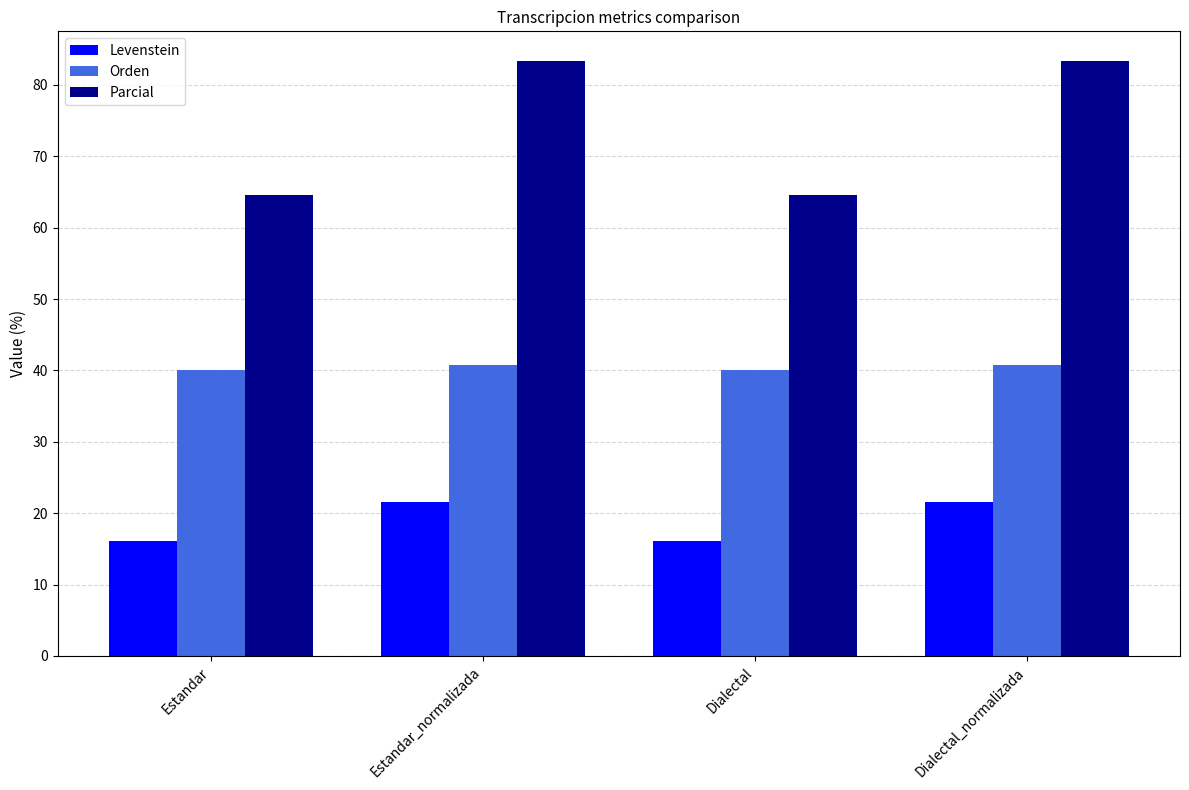

What is the value of the Parcial bar at the 2nd from the left?

83.3